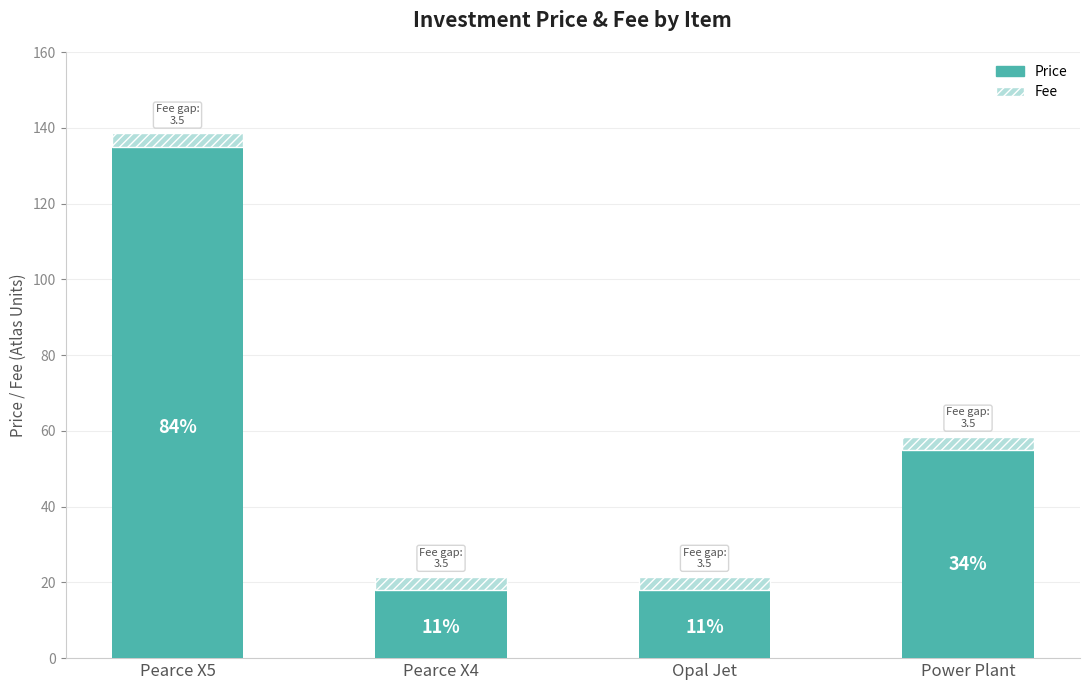

Are the bars grouped side by side (vs. stacked)?

No